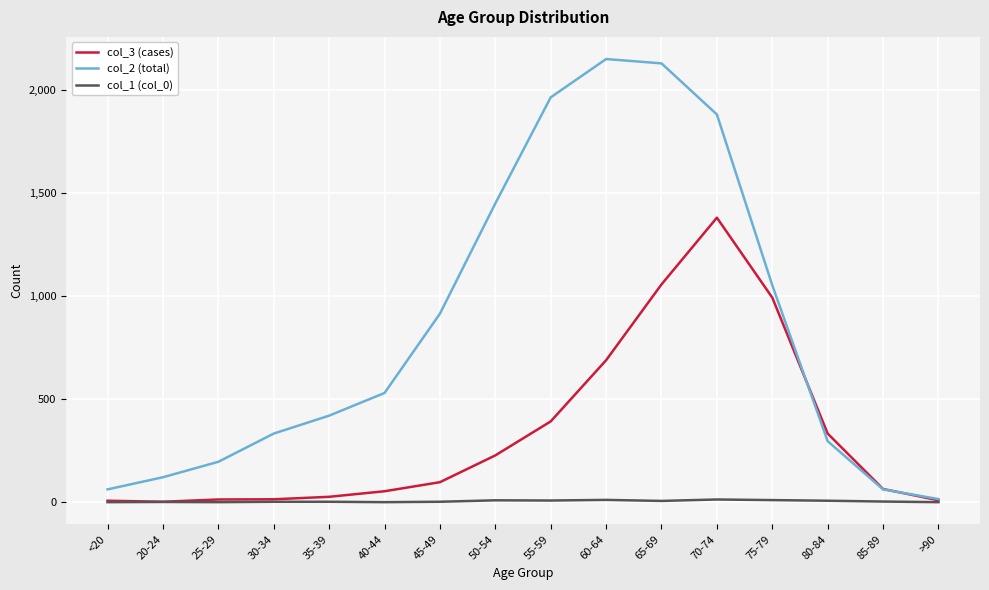

In col_3 (cases), how many points are lower than both neighbors (excluding endpoints)?

1